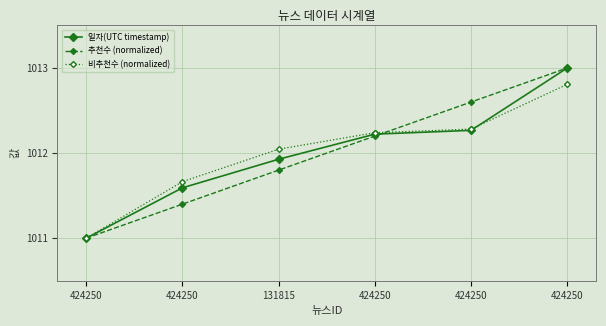

Which series has the largest range (max minus min)?

일자(UTC timestamp)